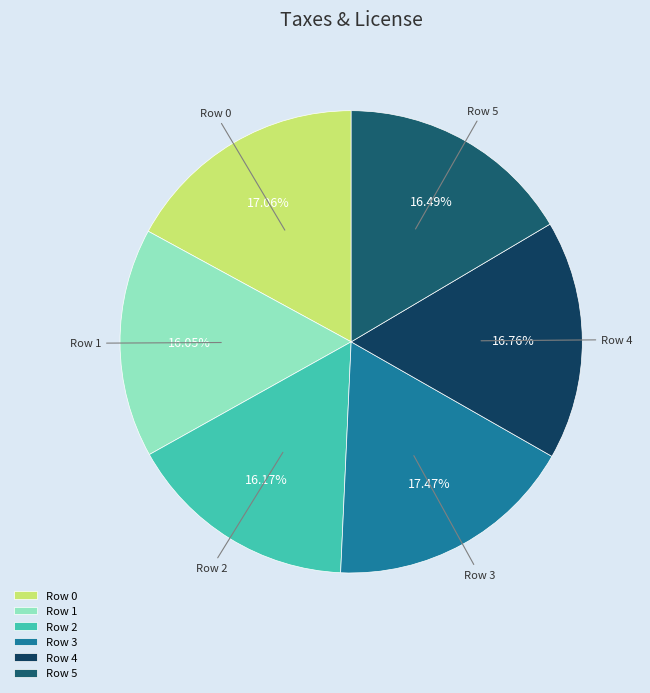

How many segments does this pie chart have?

6